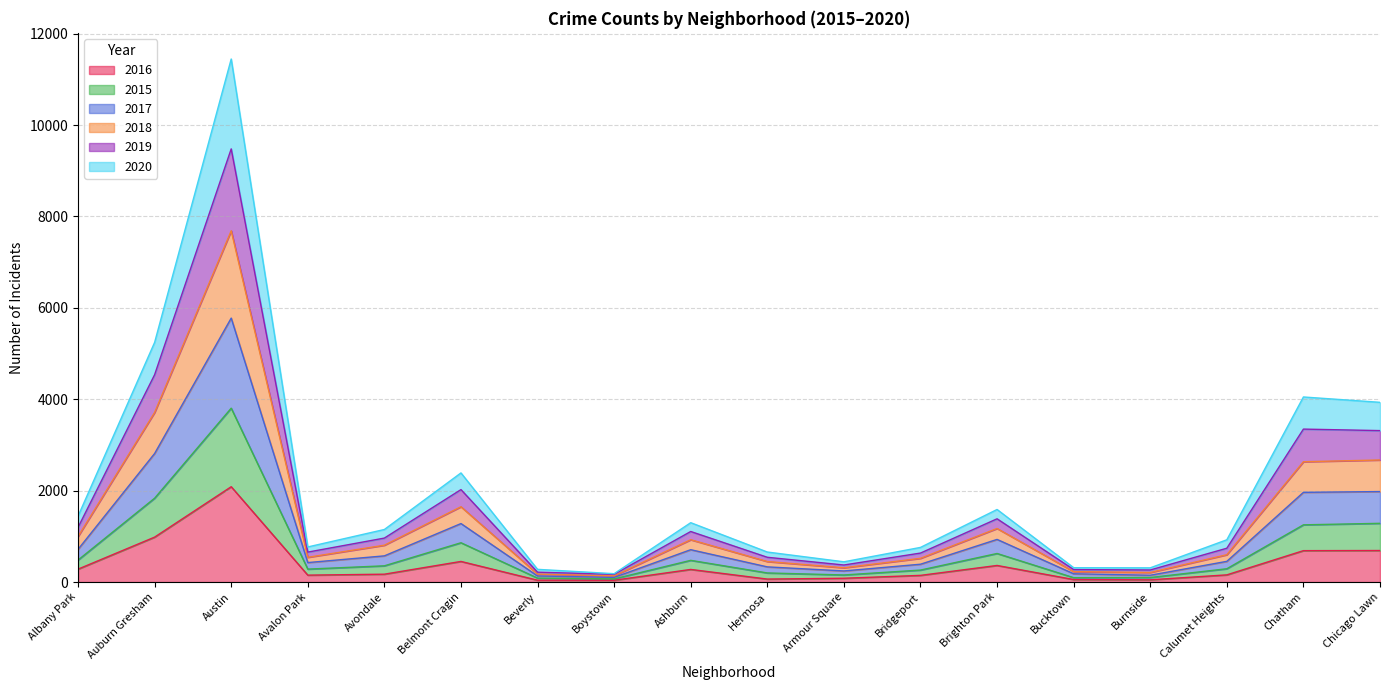

Is it true that 2016 equals 983 at Auburn Gresham?

True